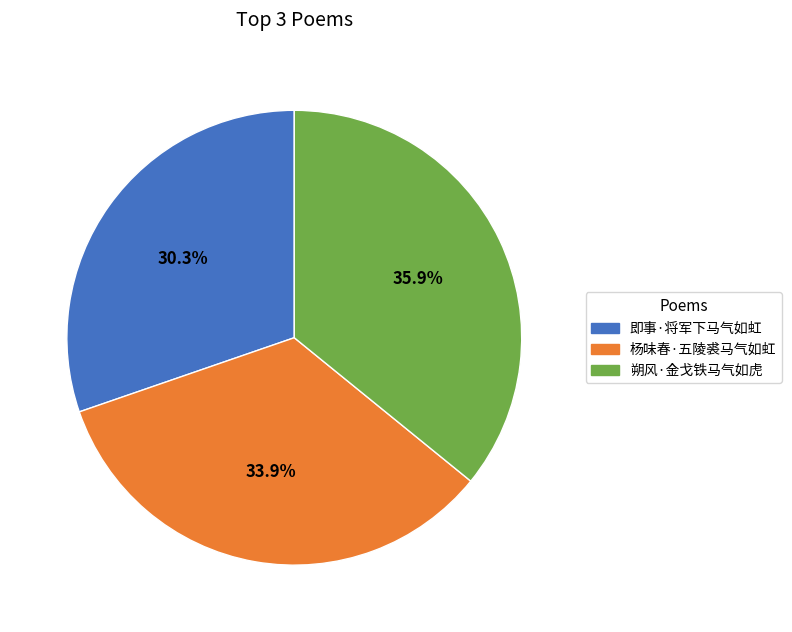

How much of the chart is everything except 即事·将军下马气如虹?

69.7%